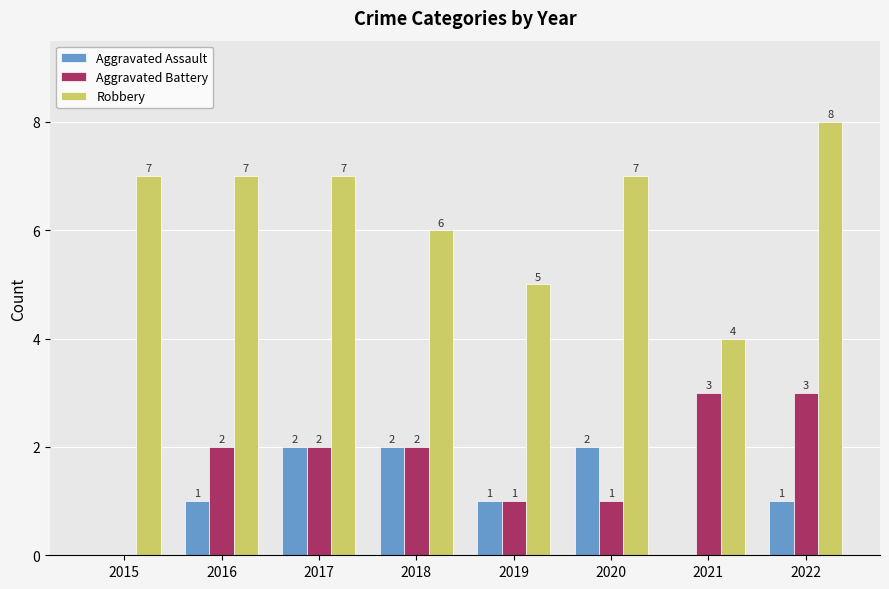

What is the sum of the Aggravated Assault values at 2020 and 2017?

4